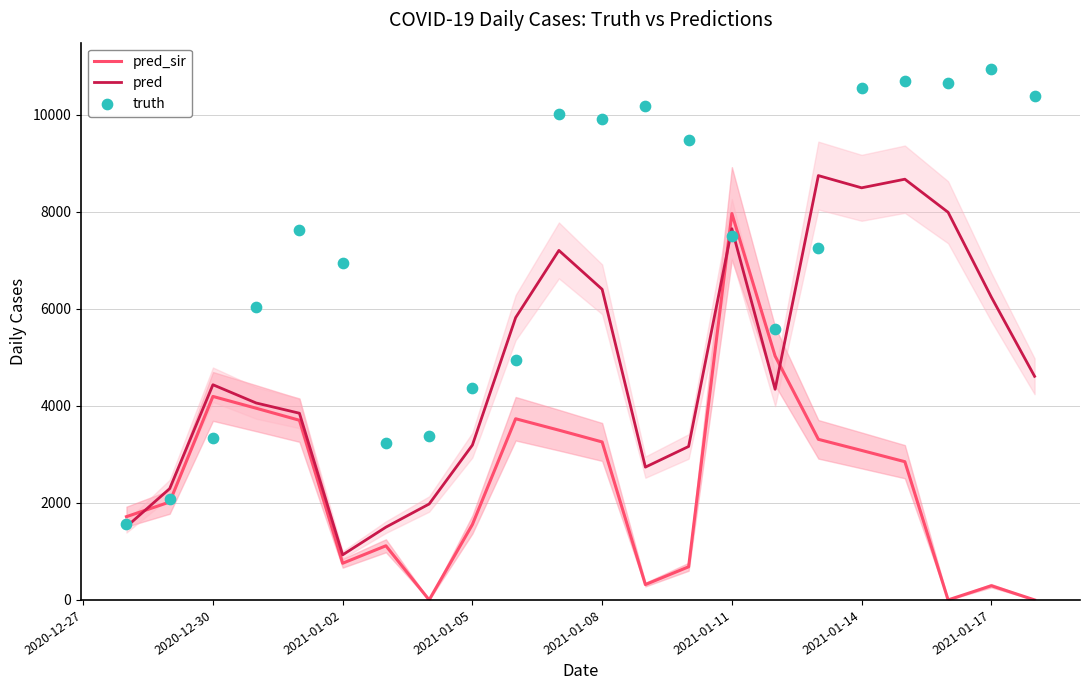

Which series has the largest total across all categories?

truth